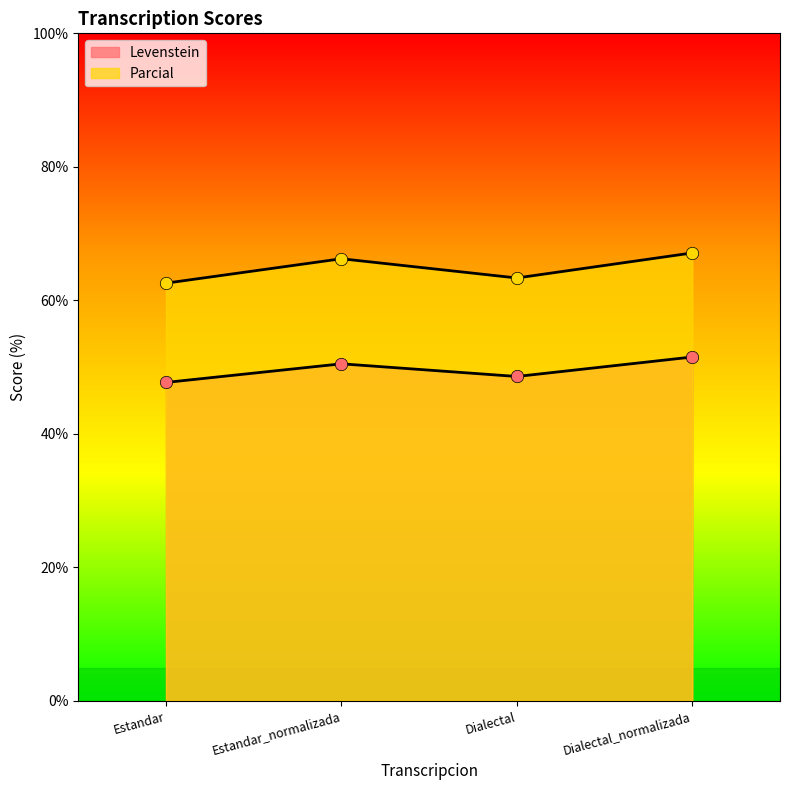

What are all the series names shown in the legend?

Levenstein, Parcial